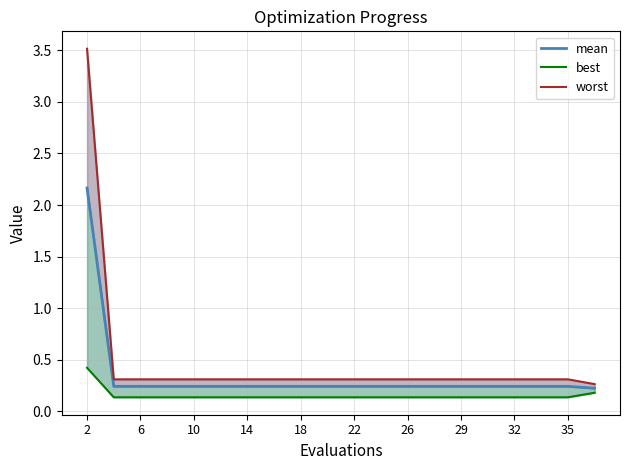

True or false: best and mean cross at least once.

False